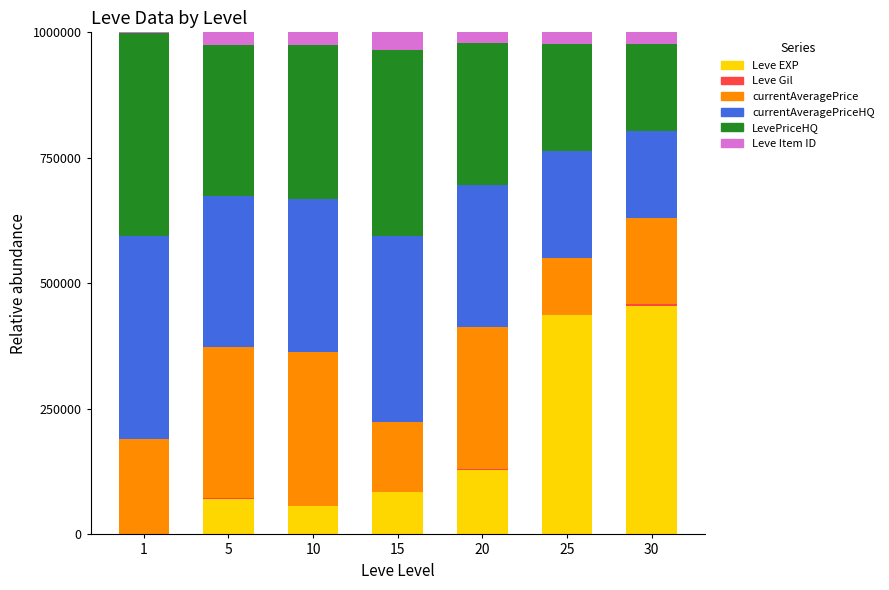

The value of Leve EXP at 30 is 454889.9. True or false?

True